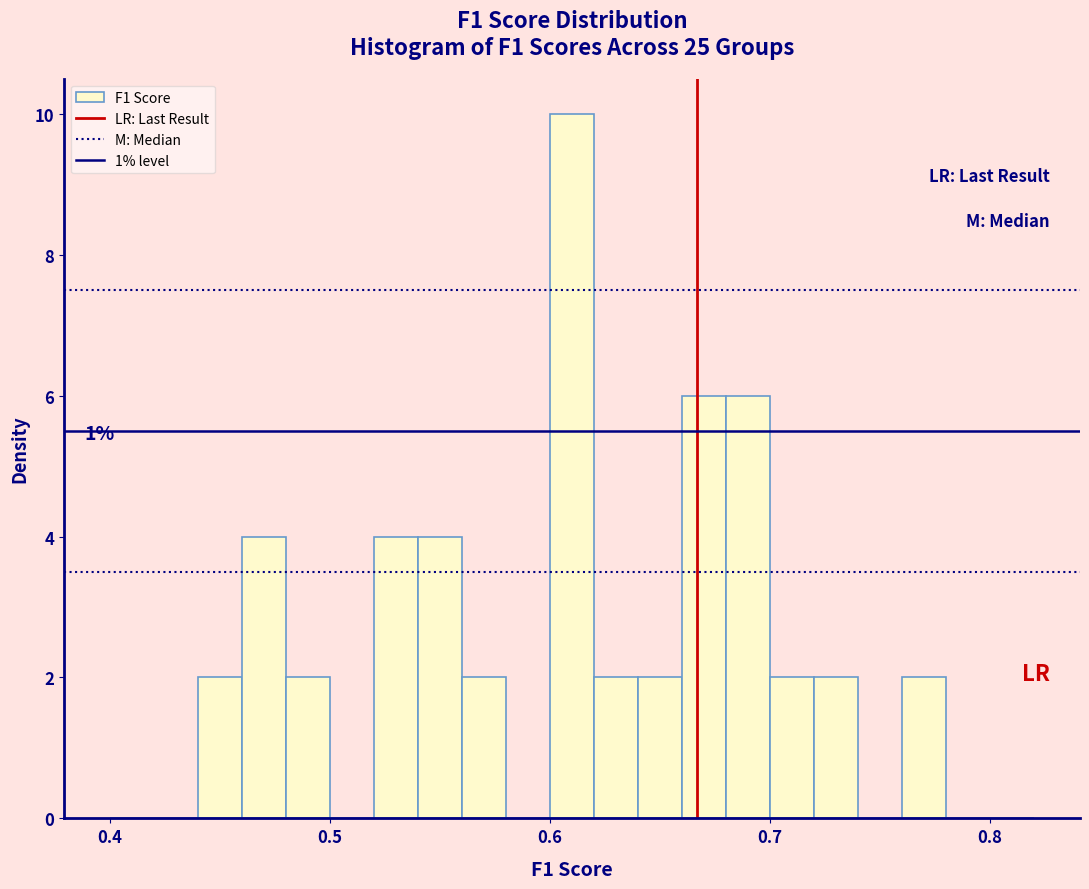

Read against the x-axis, roughly where is the centre of the tallest bar?

0.61